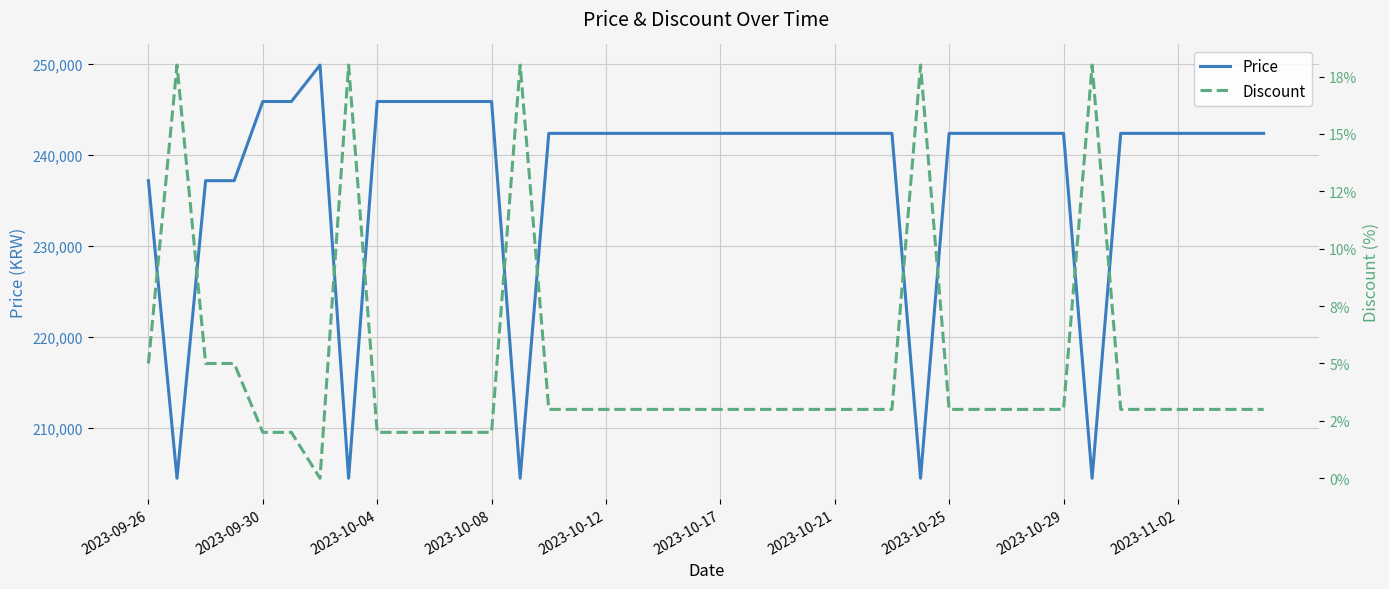

What is the maximum value for Price?

249900